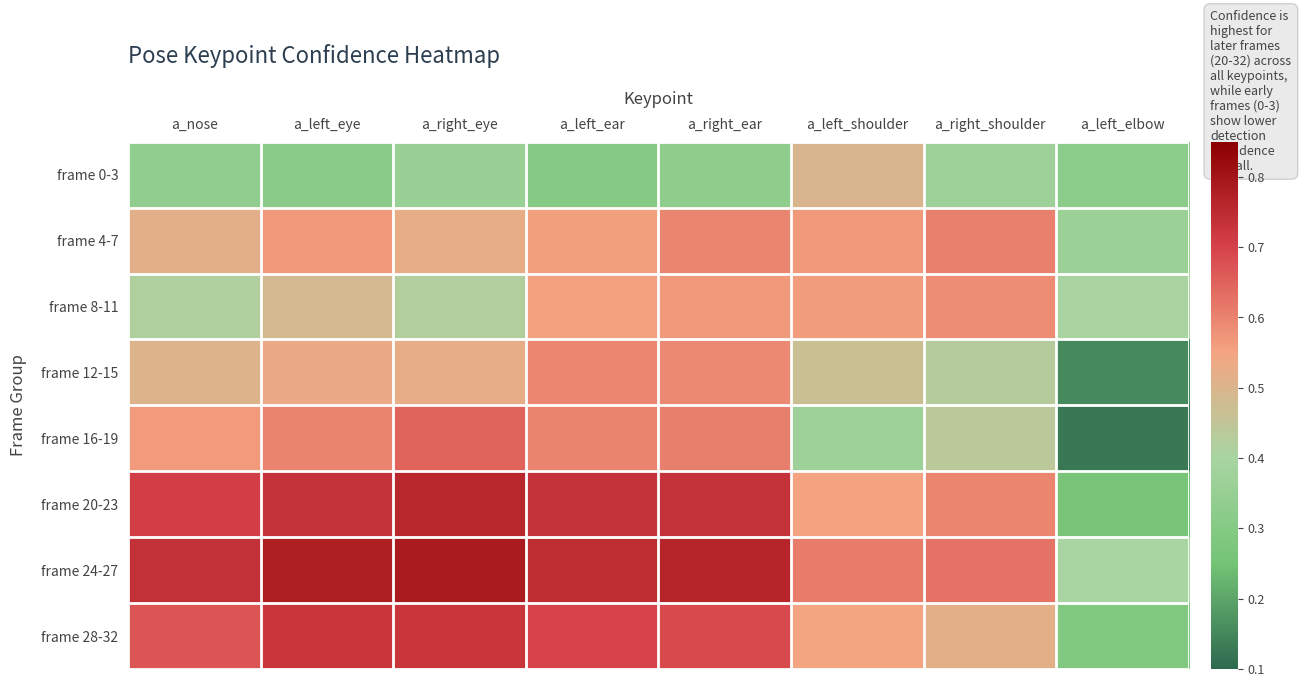

What is the total value across all series at a_left_ear?

4.8